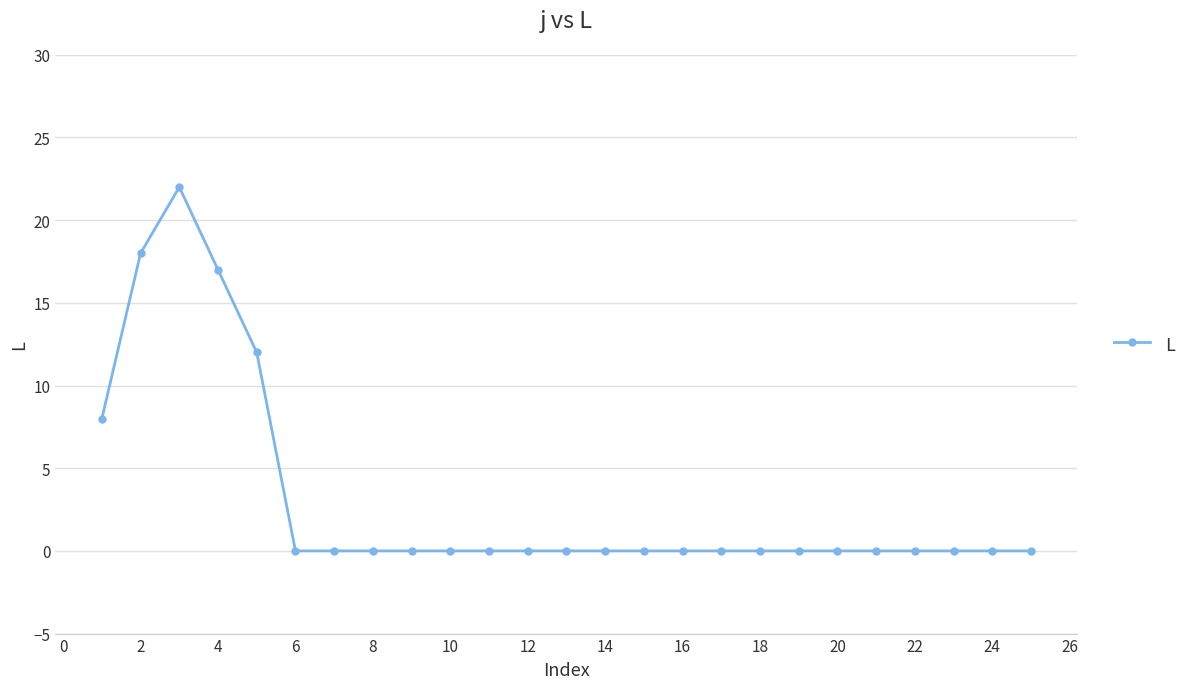

What is the difference between the maximum and minimum values?

22